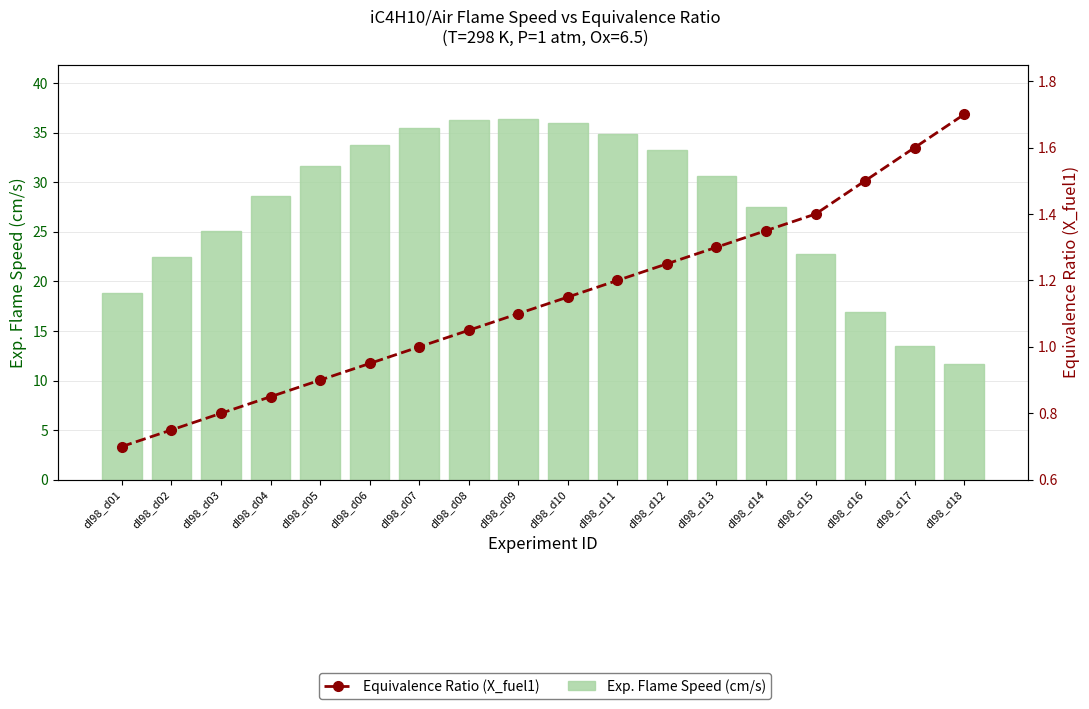

Are the bars grouped side by side (vs. stacked)?

Yes